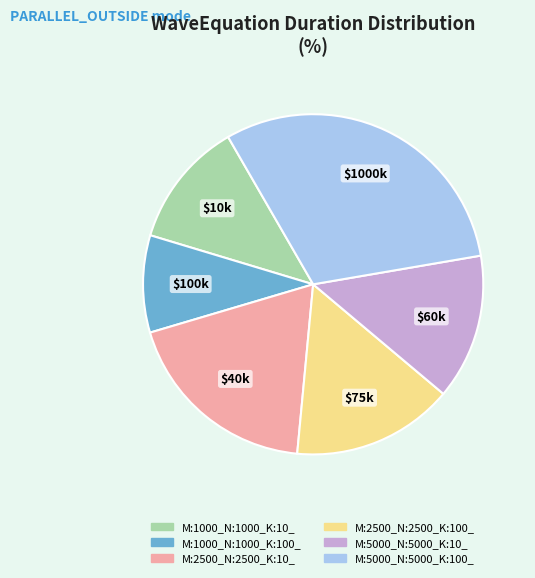

Which category has the smallest portion of the pie?

M:1000_N:1000_K:100_